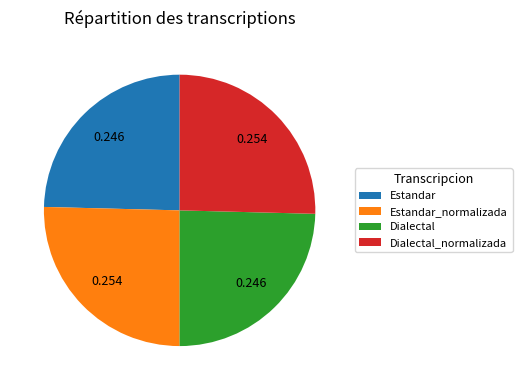

Combined, do Estandar_normalizada and Dialectal_normalizada account for over 50%?

Yes